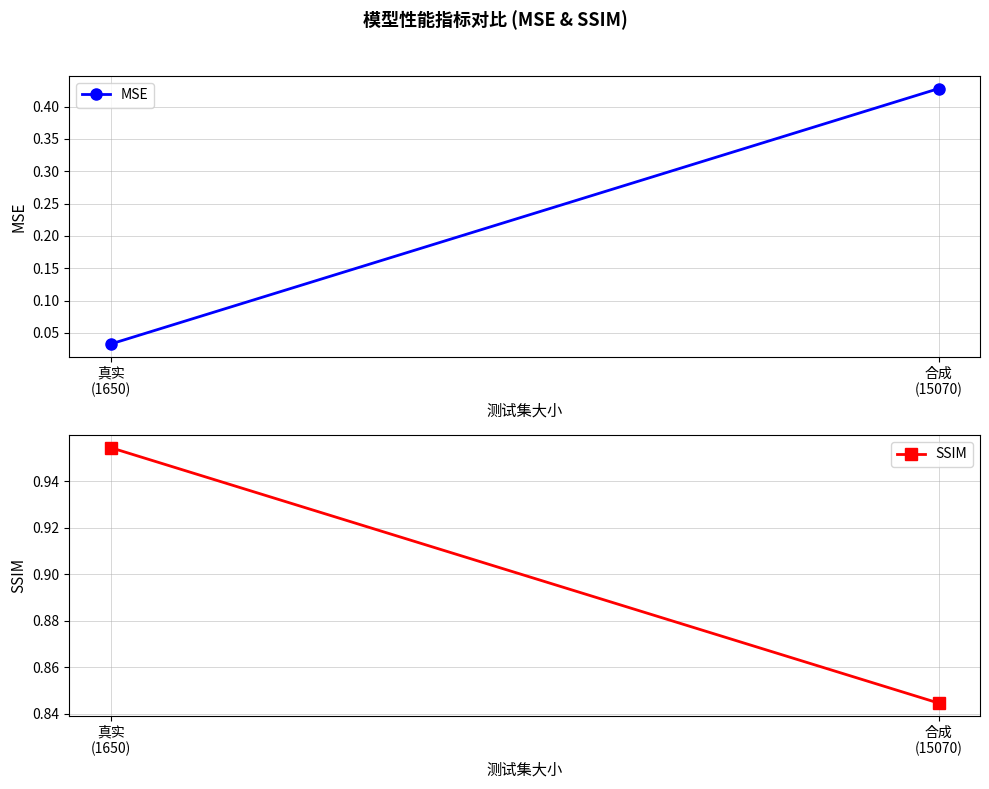

True or false: SSIM has a value of 1.0 at 真实
(1650).

True